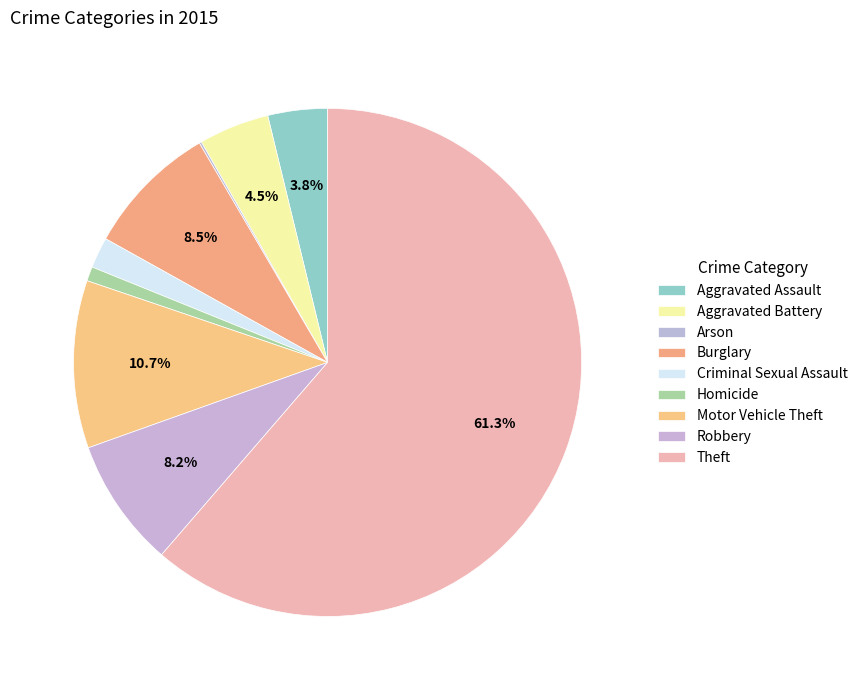

Is there a majority slice in this chart?

Yes